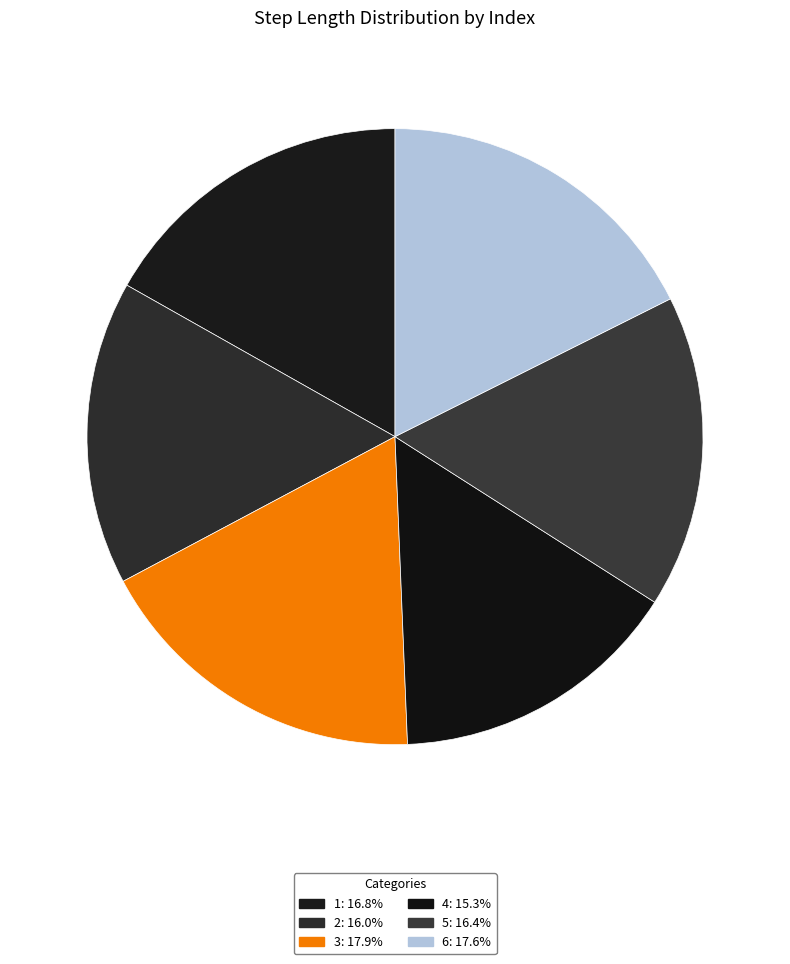

To the nearest percent, what is the difference between the largest and smallest slice percentages?

3%